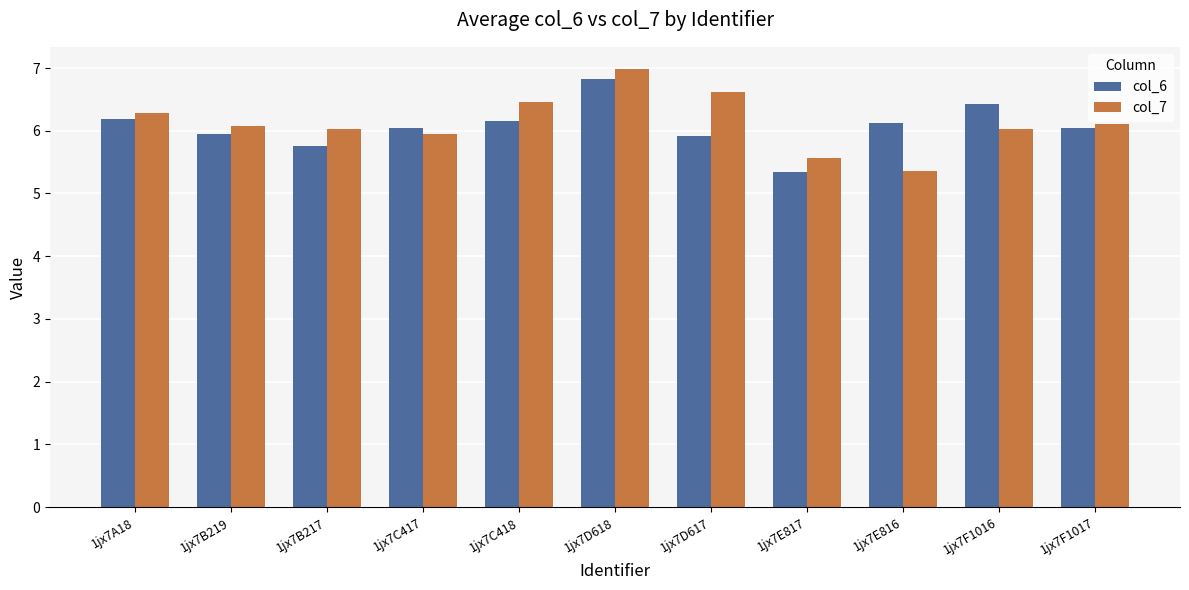

Which series has the largest total across all categories?

col_7